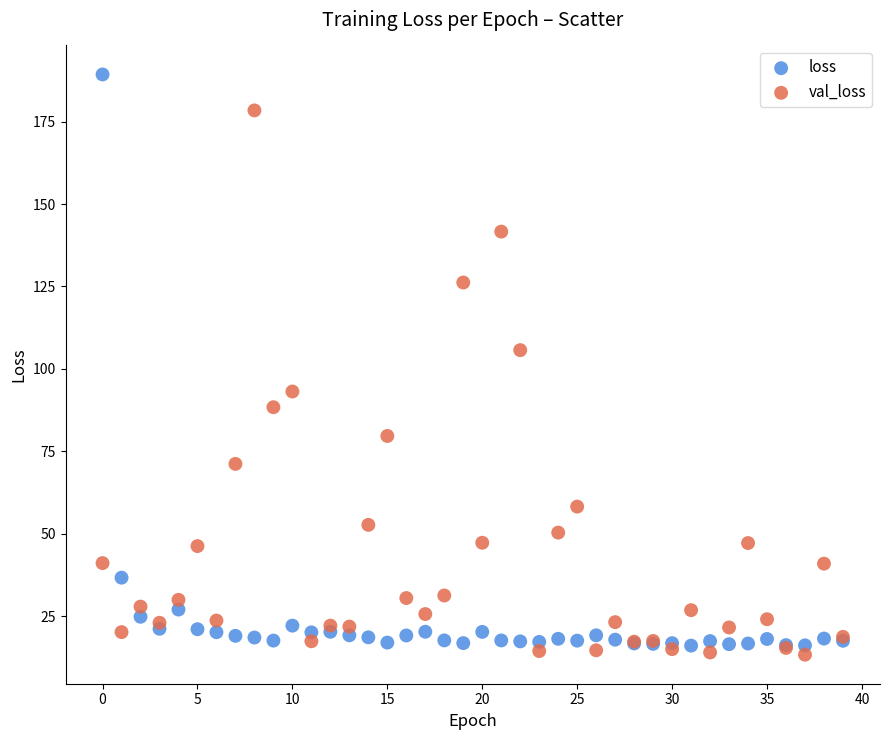

Across all series, what Y value is closest to 101?

105.7